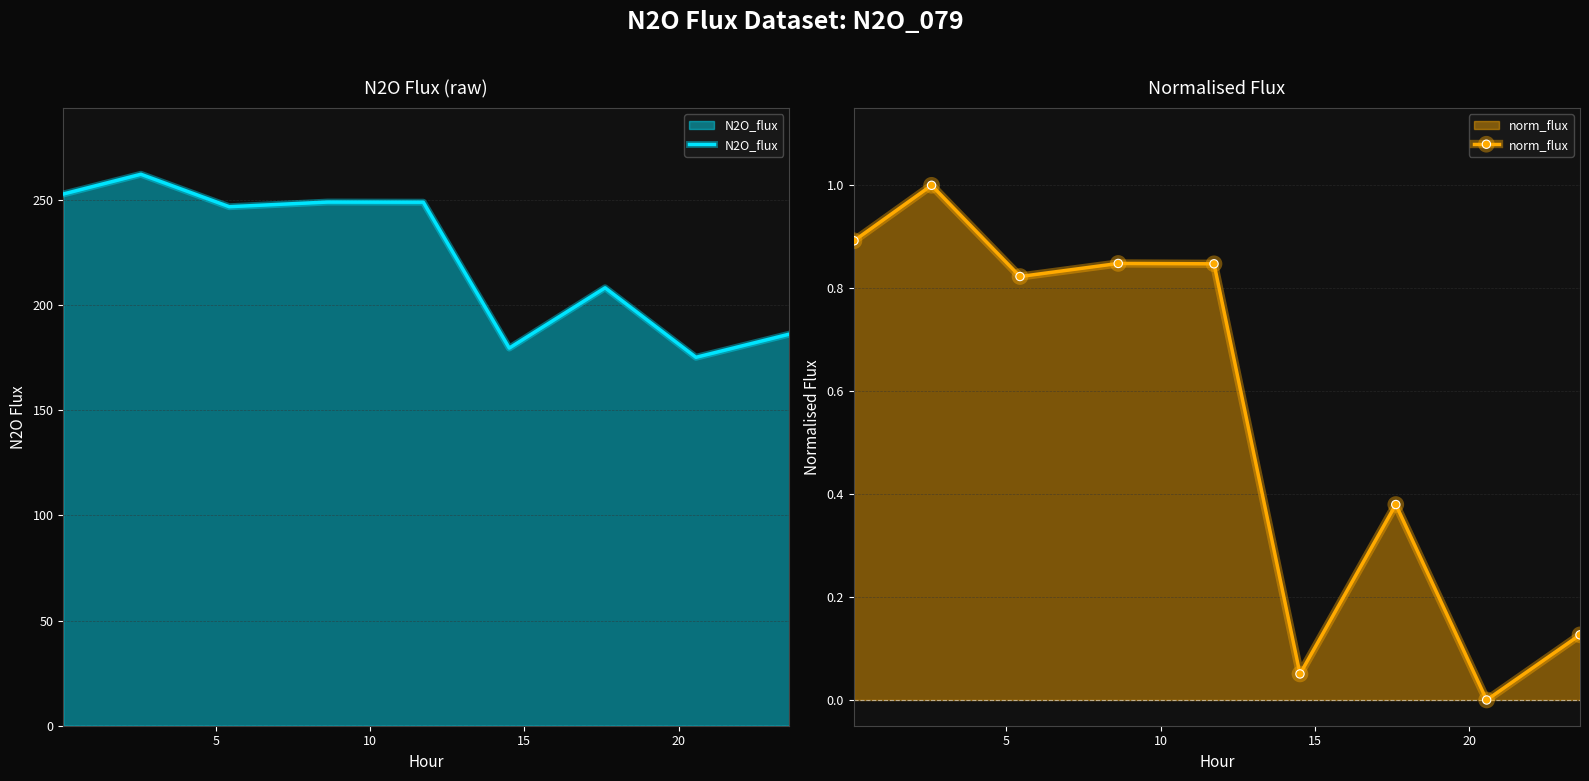

In norm_flux, how many points are lower than both neighbors (excluding endpoints)?

3